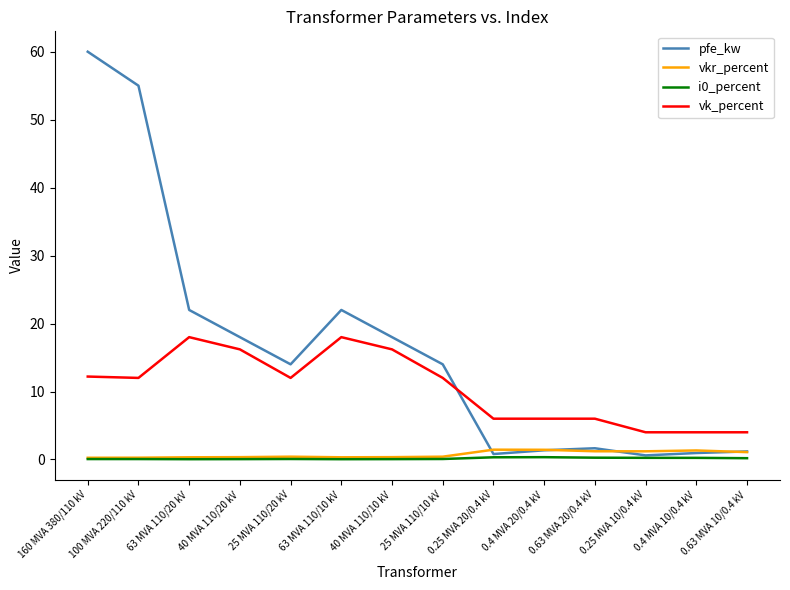

How many distinct data groups are displayed?

4